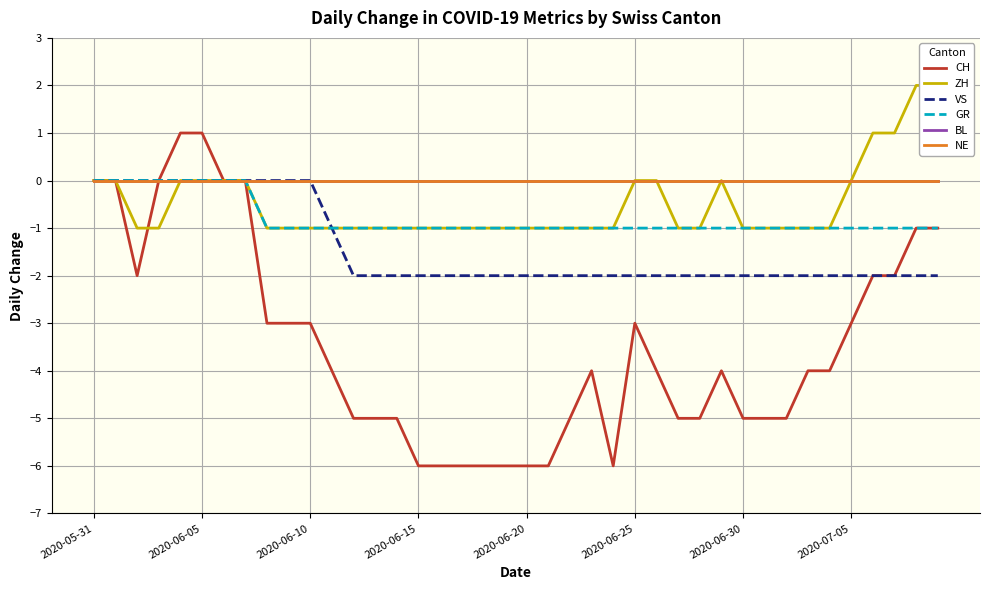

Does the chart display data point markers on the line(s)?

No